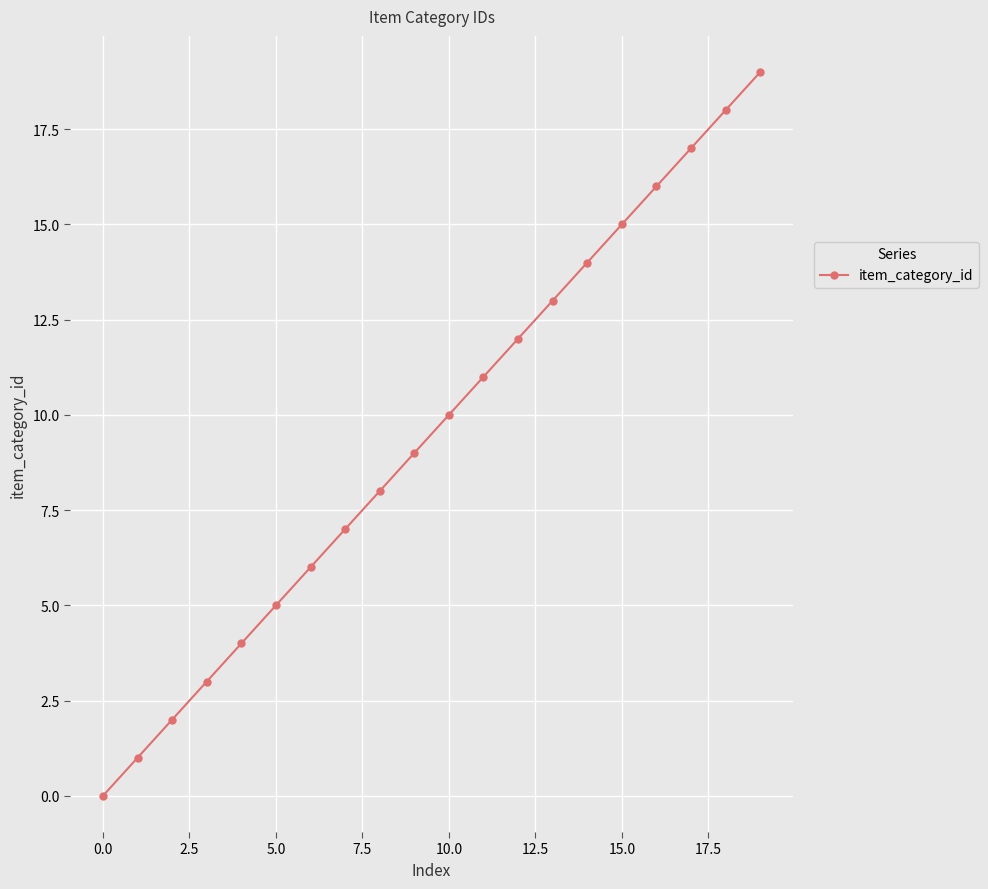

What is the maximum value shown in the chart?

19